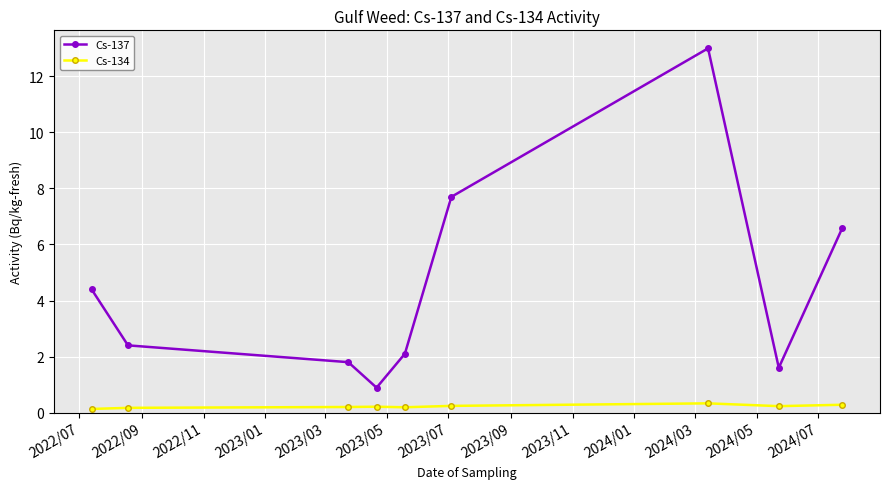

What is the smallest value displayed?

0.1